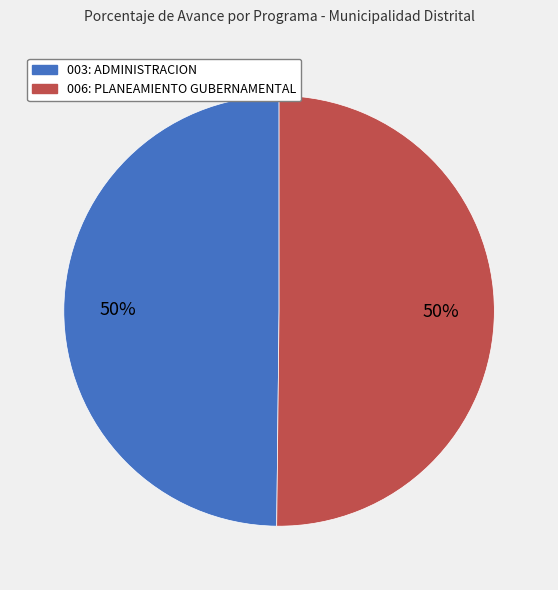

The 006: PLANEAMIENTO GUBERNAMENTAL slice represents 44% of the pie. True or false?

False